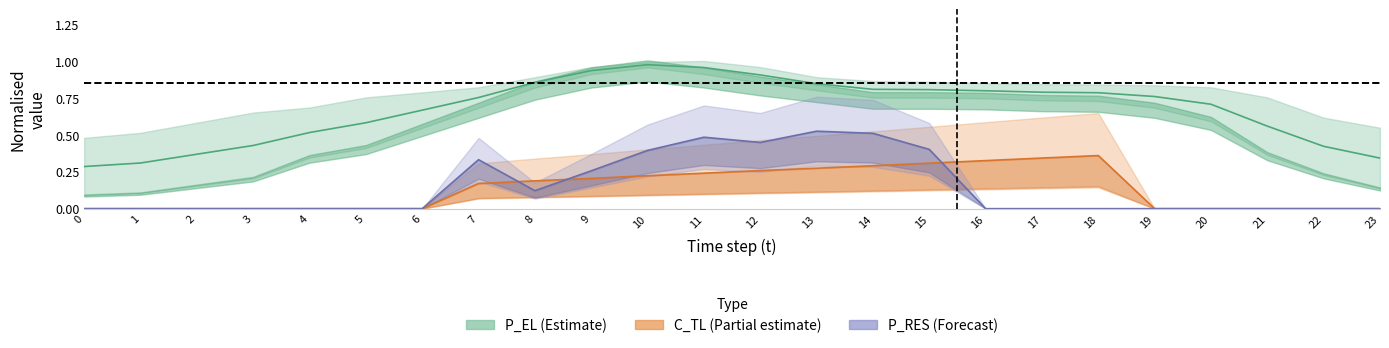

True or false: P_RES and P_EL intersect in this chart.

False